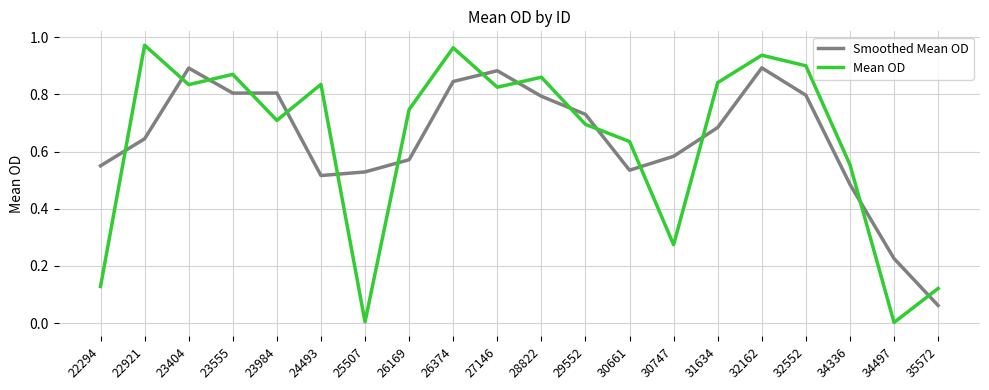

Which series changed the most between 24493 and 27146?

Smoothed Mean OD